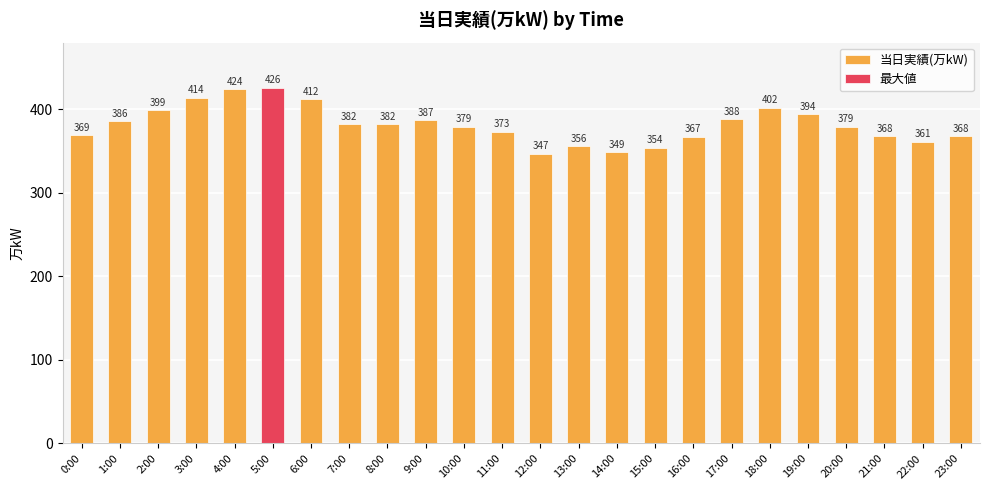

List the labels in order of value, largest first.

5:00, 4:00, 3:00, 6:00, 18:00, 2:00, 19:00, 17:00, 9:00, 1:00, 7:00, 8:00, 10:00, 20:00, 11:00, 0:00, 21:00, 23:00, 16:00, 22:00, 13:00, 15:00, 14:00, 12:00